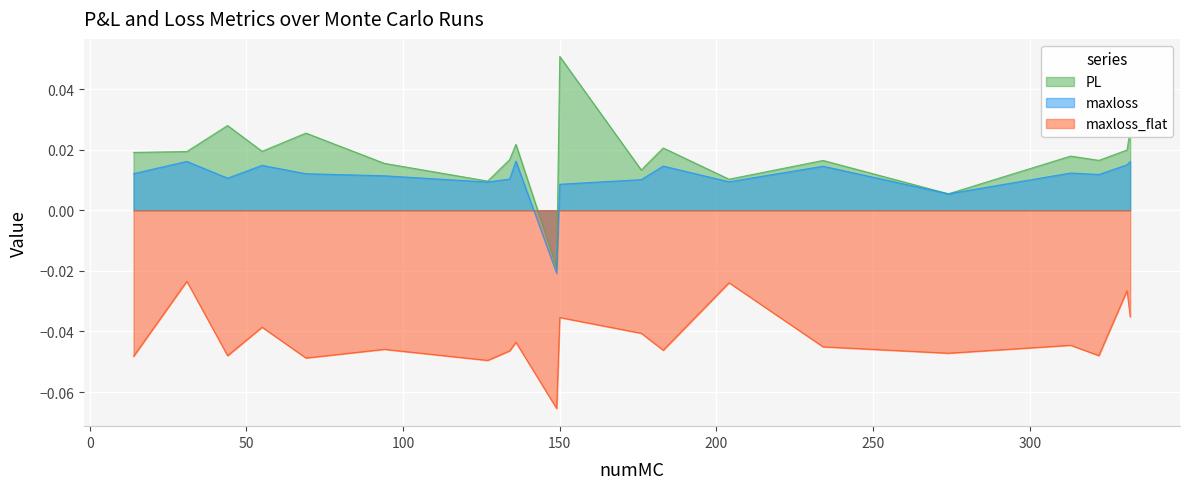

What is the sum of all maxloss values?

0.2